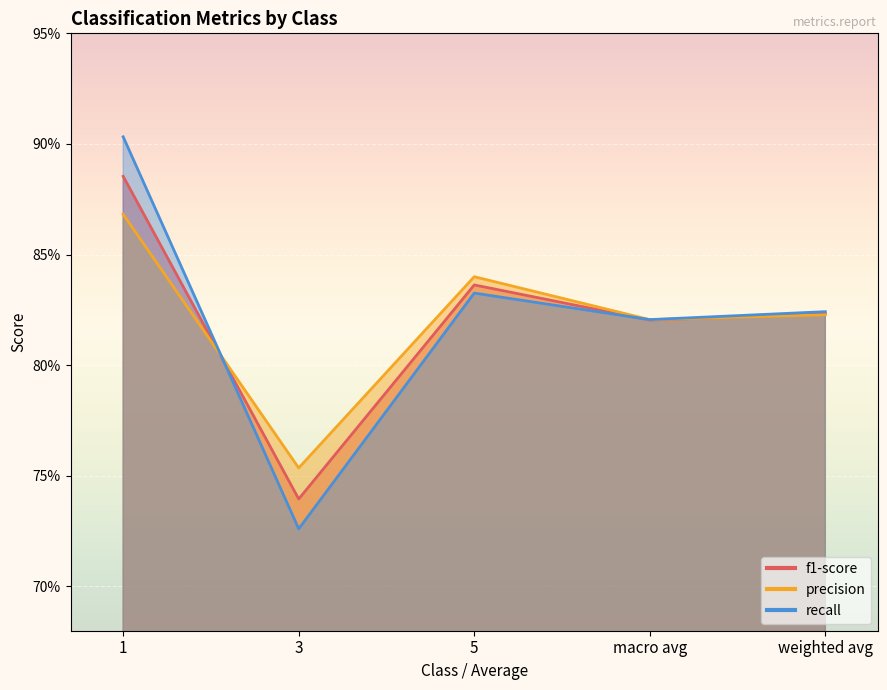

What is the greatest value displayed?

0.9